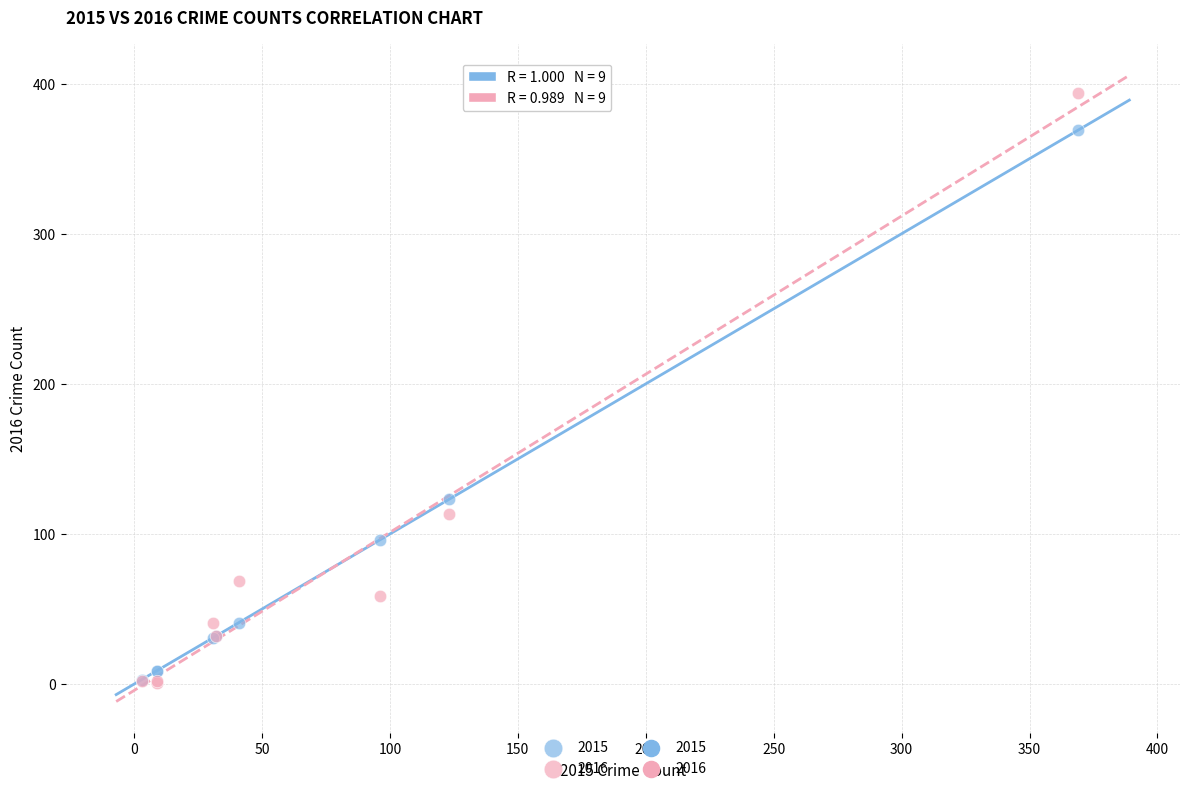

Across all series, what Y value is closest to 197?

123